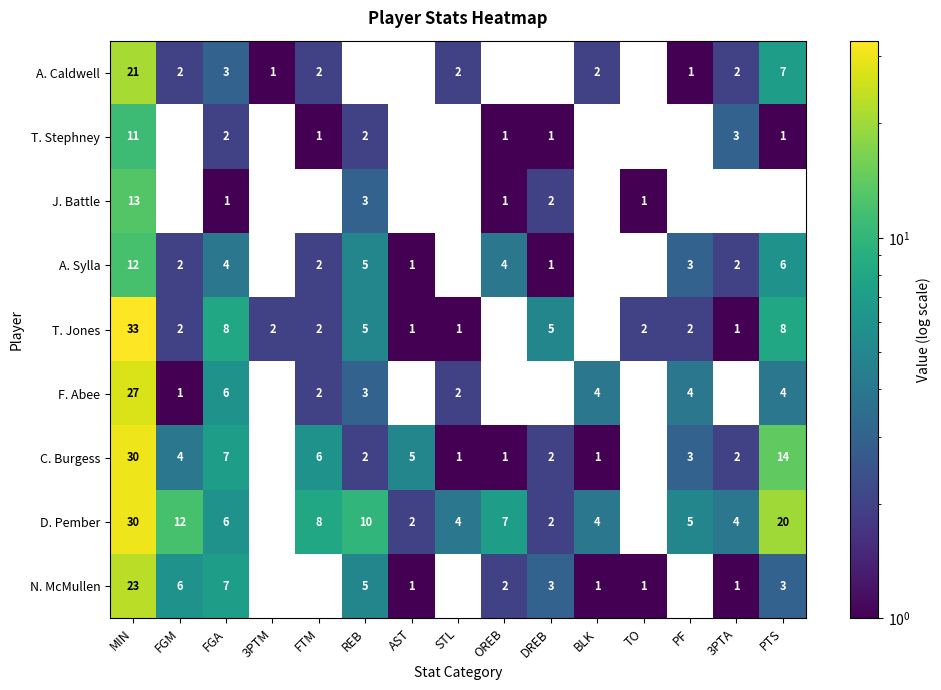

At which category is the sum across all series the highest?

MIN